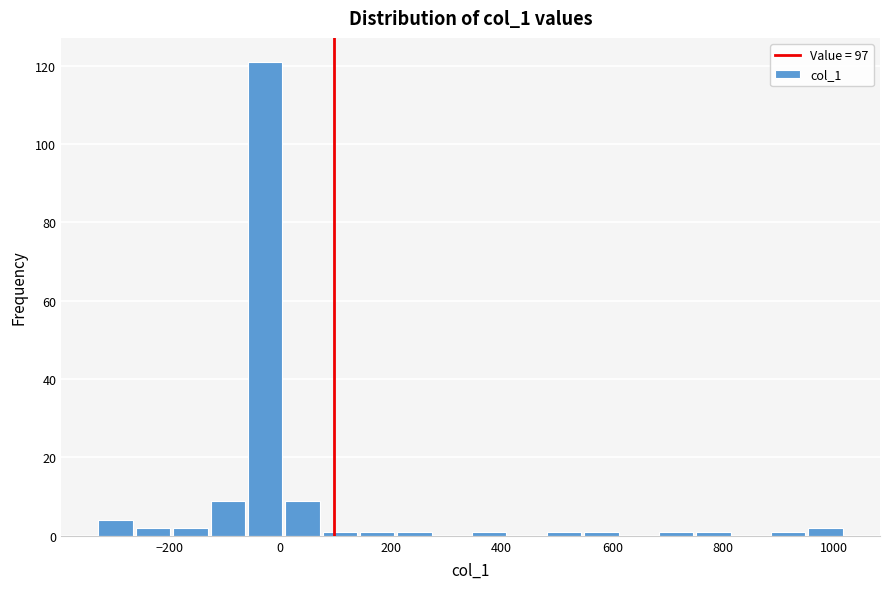

Around what value on the x-axis is the tallest bar? Give the approximate position of its centre, as read against the axis.

-20